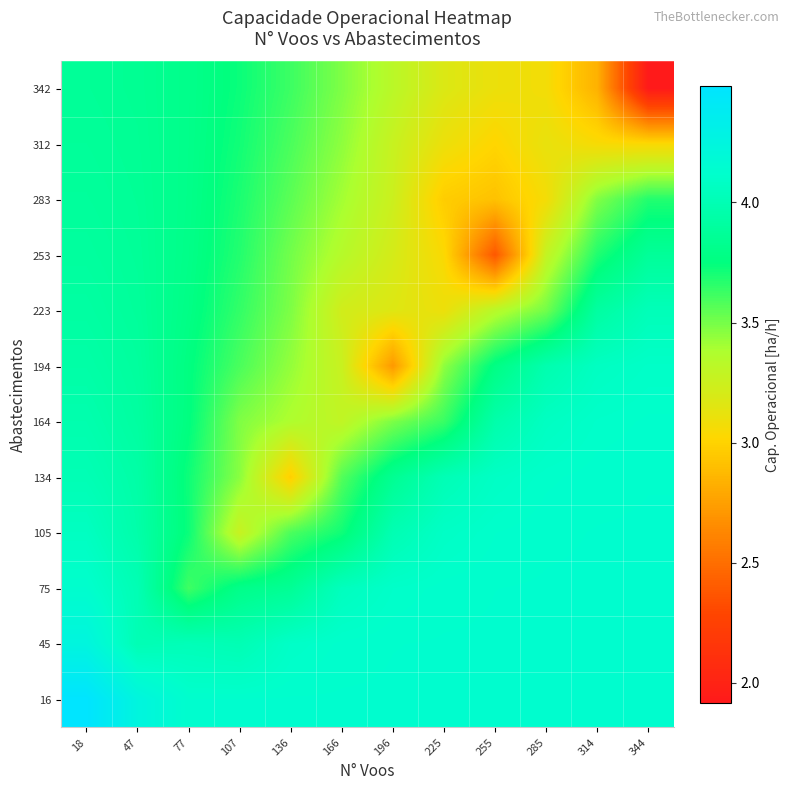

Reading right to left, list all the values displayed in this chart.

16: 344=4.1	314=4.1	285=4.1	255=4.1	225=4.1	196=4.1	166=4.1	136=4.1	107=4.1	77=4.1	47=4.2	18=4.5
45: 344=4.1	314=4.1	285=4.1	255=4.1	225=4.1	196=4.1	166=4.1	136=4.1	107=4.0	77=4.0	47=4.0	18=4.2
75: 344=4.1	314=4.1	285=4.1	255=4.1	225=4.1	196=4.1	166=4.0	136=3.9	107=3.8	77=3.6	47=4.0	18=4.1
105: 344=4.1	314=4.1	285=4.1	255=4.1	225=4.1	196=4.0	166=3.7	136=3.6	107=3.3	77=3.7	47=4.0	18=4.1
134: 344=4.1	314=4.1	285=4.1	255=4.1	225=4.0	196=3.8	166=3.6	136=3.0	107=3.5	77=3.7	47=3.9	18=4.0
164: 344=4.1	314=4.1	285=4.1	255=4.0	225=3.6	196=3.5	166=3.3	136=3.4	107=3.5	77=3.8	47=3.9	18=4.0
194: 344=4.1	314=4.1	285=4.0	255=3.8	225=3.4	196=2.7	166=3.3	136=3.4	107=3.6	77=3.8	47=3.9	18=3.9
223: 344=4.0	314=3.9	285=3.5	255=3.3	225=3.1	196=3.2	166=3.2	136=3.5	107=3.6	77=3.8	47=3.9	18=3.9
253: 344=3.9	314=3.7	285=3.3	255=2.4	225=3.0	196=3.2	166=3.3	136=3.5	107=3.7	77=3.8	47=3.9	18=3.9
283: 344=3.7	314=3.5	285=3.1	255=2.9	225=3.0	196=3.2	166=3.4	136=3.6	107=3.7	77=3.8	47=3.9	18=3.9
312: 344=3.0	314=3.1	285=3.1	255=3.0	225=3.1	196=3.3	166=3.4	136=3.6	107=3.7	77=3.8	47=3.9	18=3.9
342: 344=1.9	314=2.8	285=3.1	255=3.1	225=3.2	196=3.3	166=3.5	136=3.6	107=3.7	77=3.8	47=3.8	18=3.9